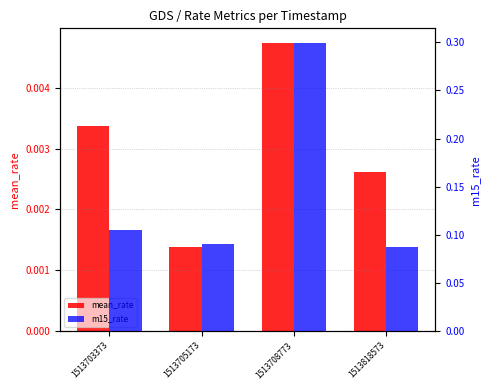

Between 1513705173 and 1513708773, which is larger?

1513708773